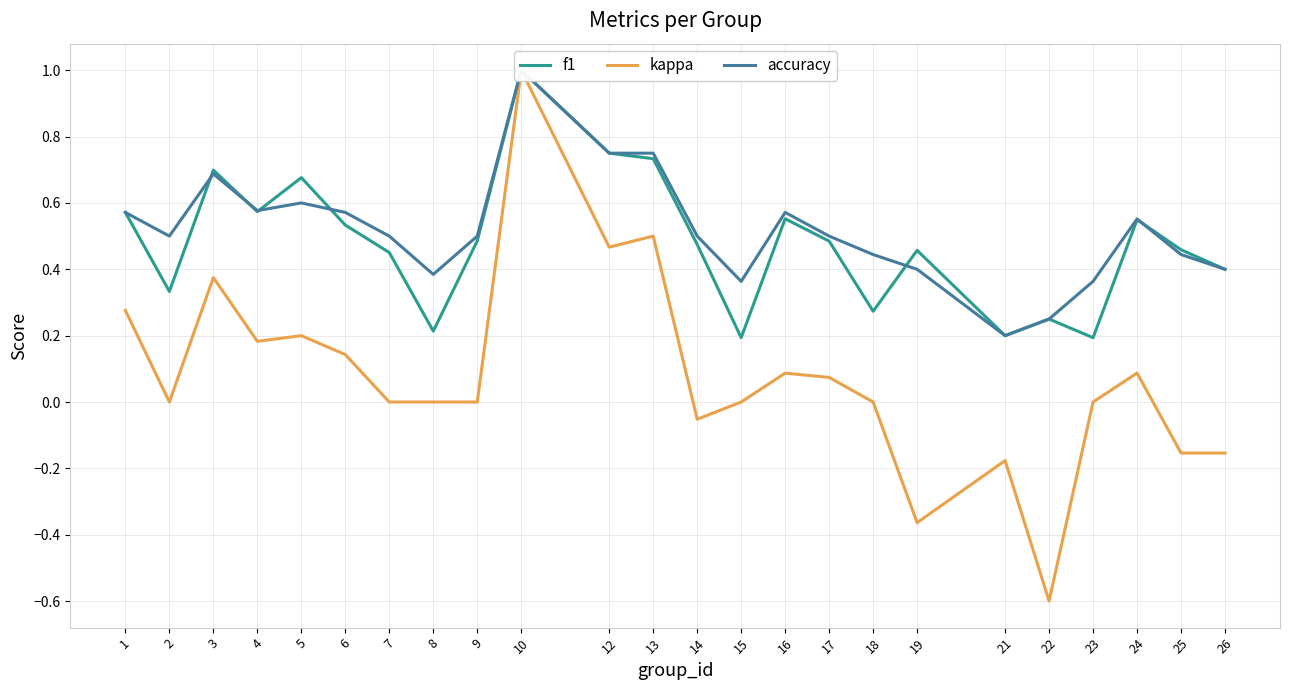

What are all the series names shown in the legend?

f1, kappa, accuracy